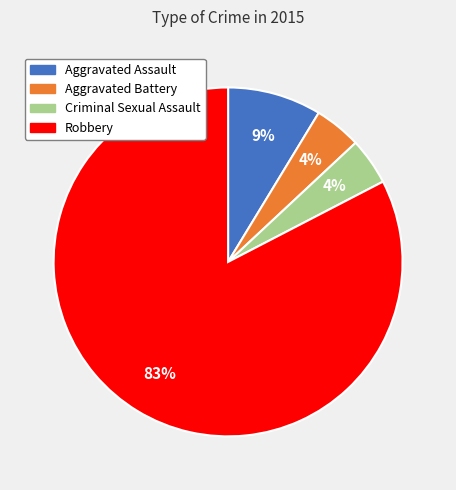

What is the majority slice?

Robbery